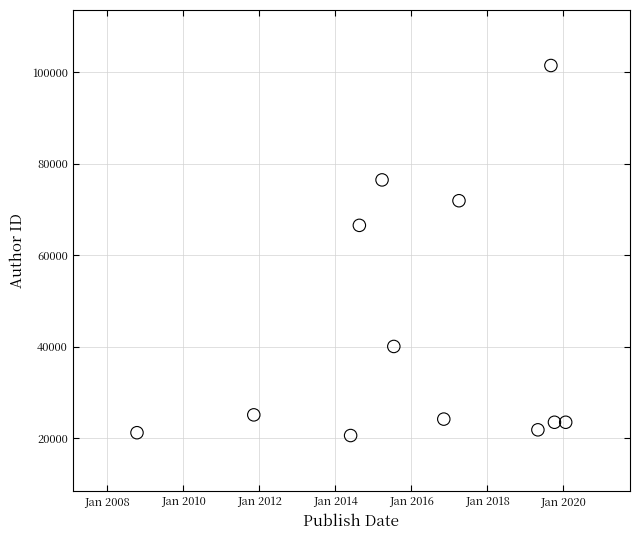

What Y value in the scatter plot is closest to 60994?

66493